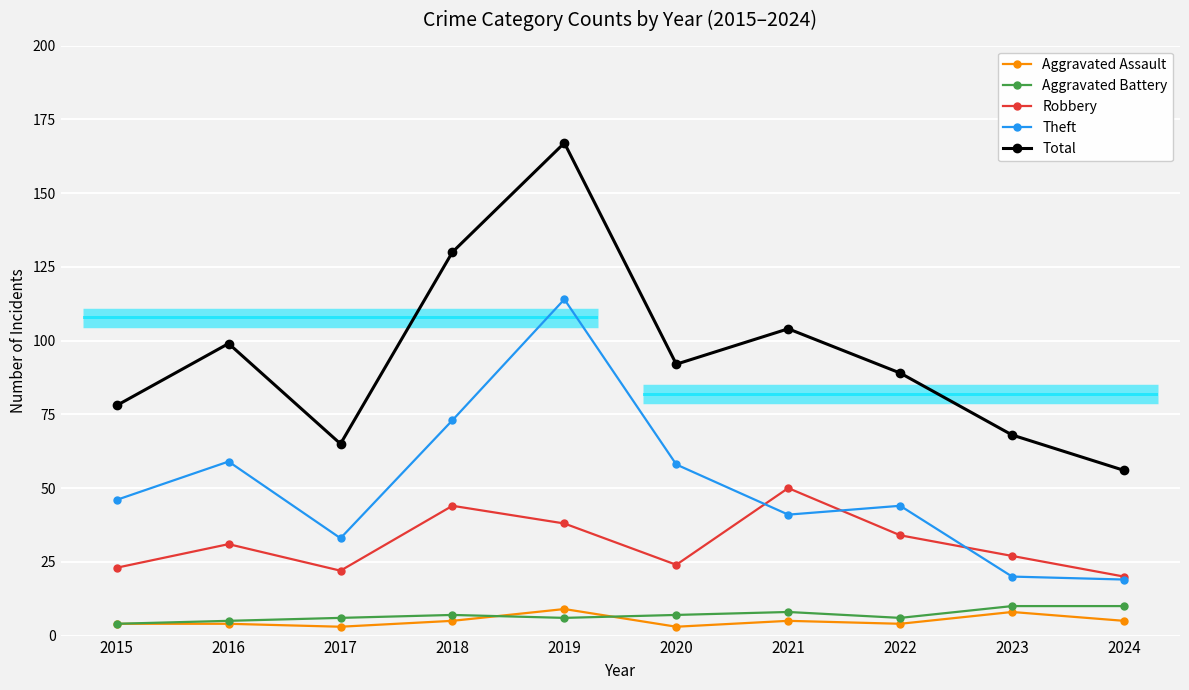

At how many categories does at least one series exceed 4?

10